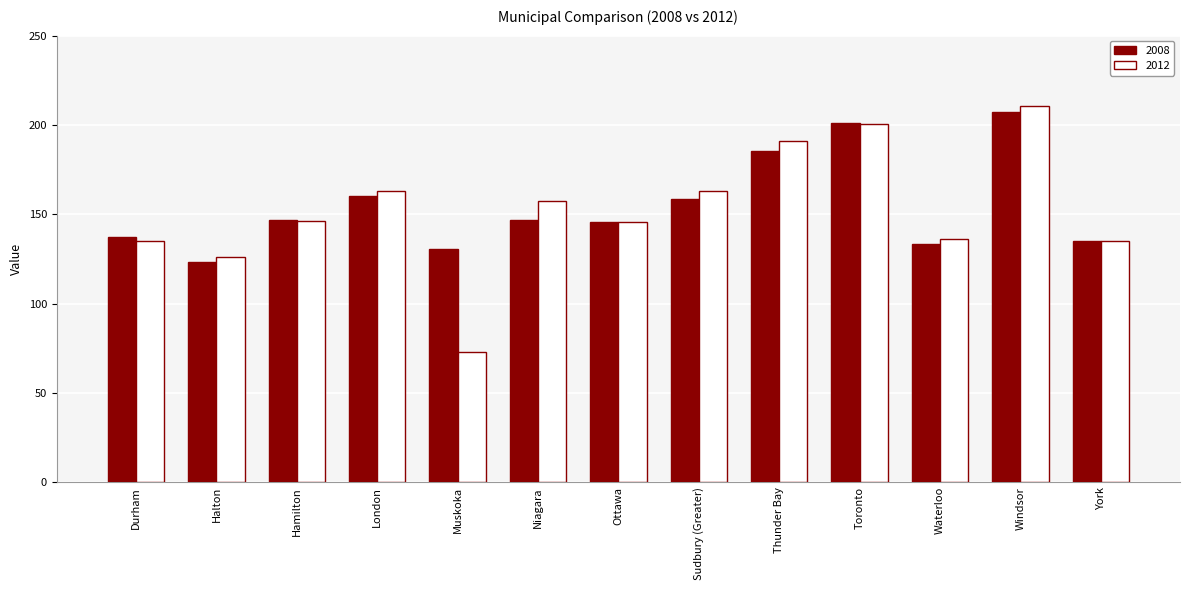

What is the label of the 1st bar from the right?

York